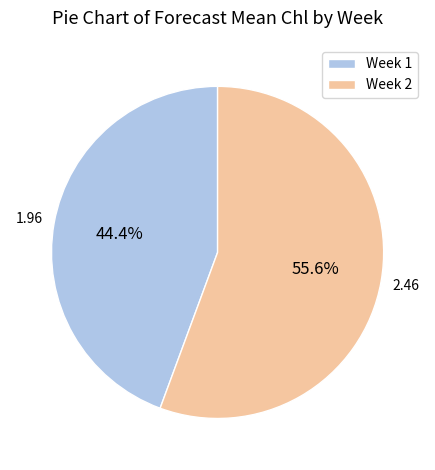

Count the number of slices in the pie.

2